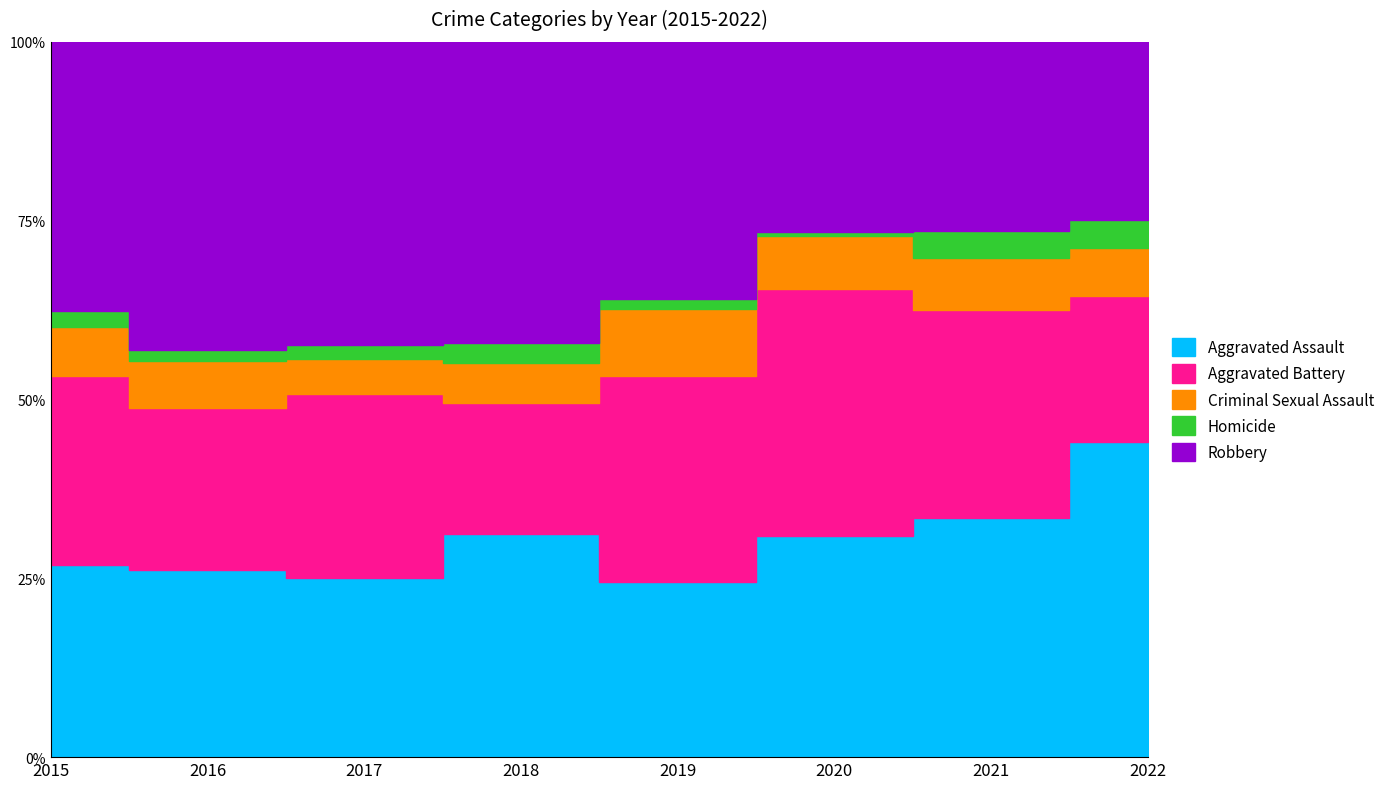

Reading left to right, extract all data points from this chart.

Aggravated Assault: 110	118	105	115	92	113	115	99
Aggravated Battery: 108	102	108	67	108	126	100	46
Criminal Sexual Assault: 28	30	21	21	35	27	25	15
Homicide: 9	7	8	10	5	2	13	9
Robbery: 154	194	178	155	135	97	91	56